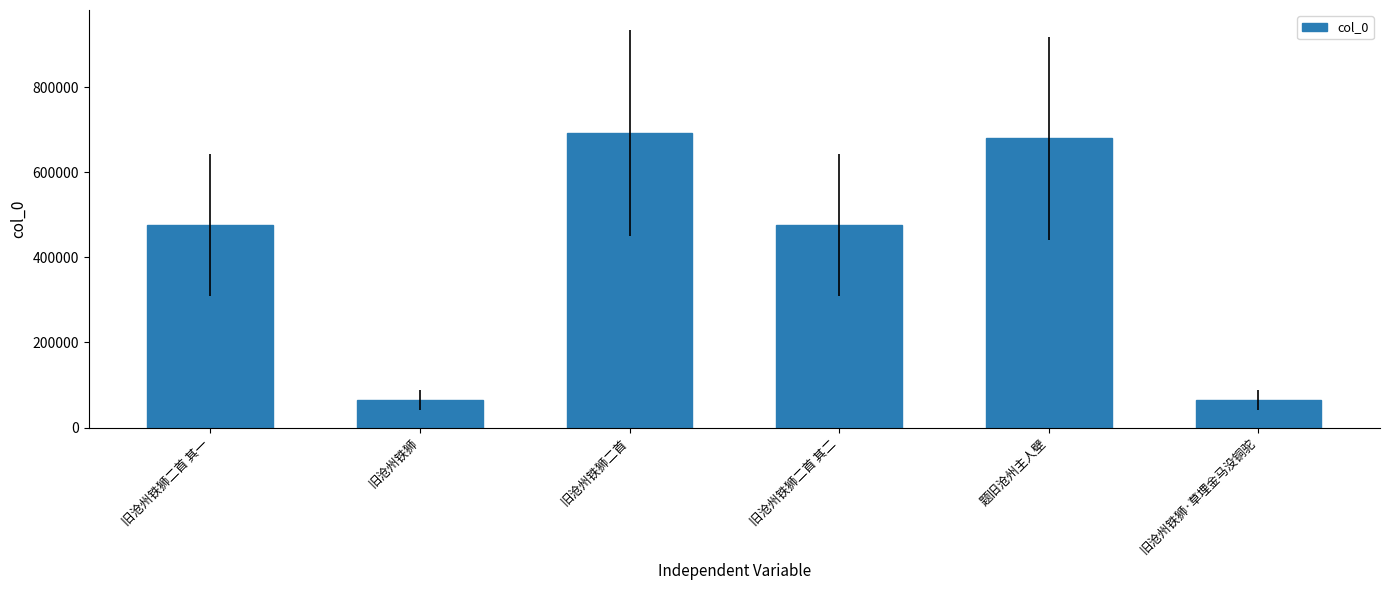

At which category does the chart reach its peak across all series?

旧沧州铁狮二首